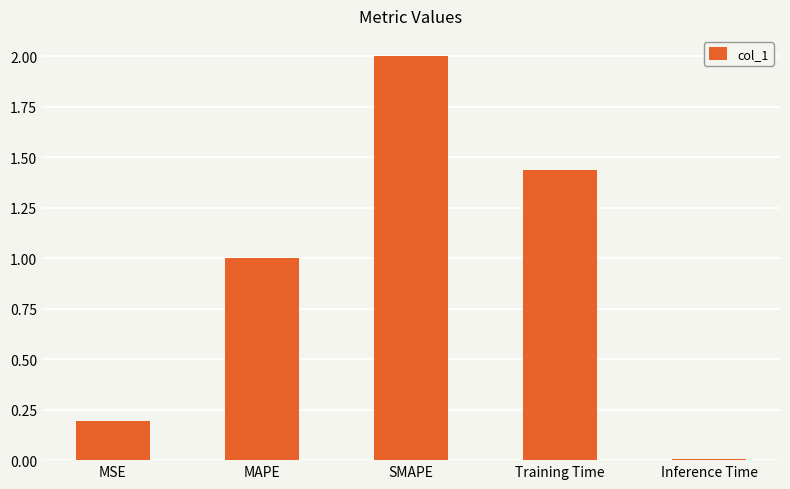

What is the value of the 2nd bar from the left?

1.0